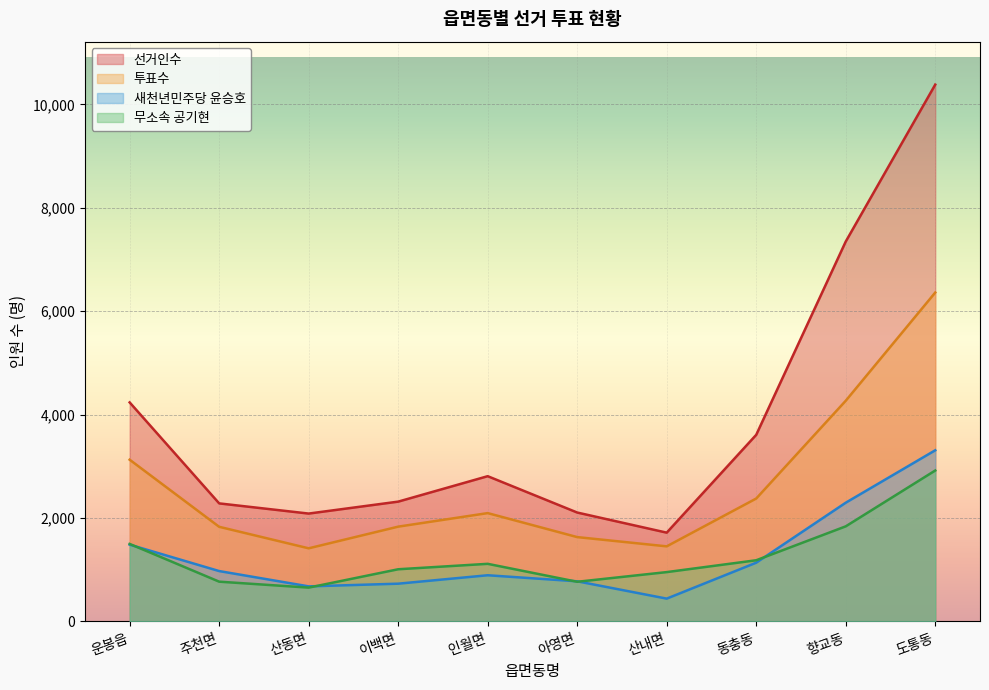

True or false: 선거인수 and 투표수 intersect in this chart.

False